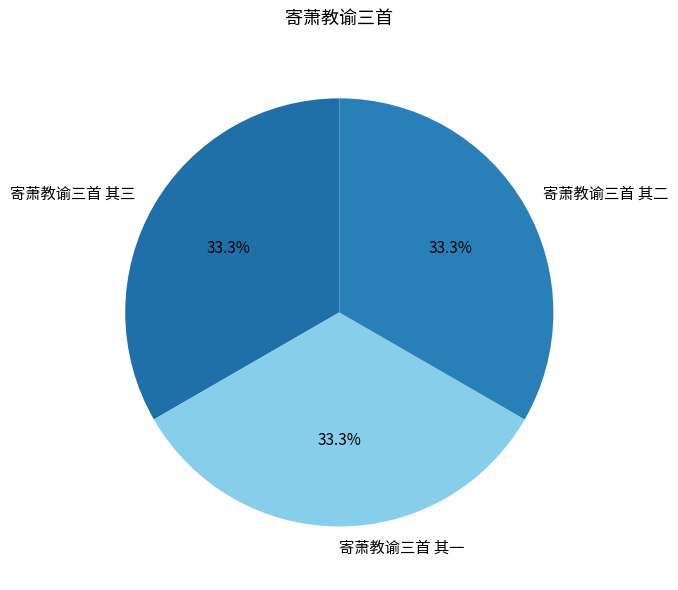

To the nearest percent, what percentage of the pie is 寄萧教谕三首 其二?

33%